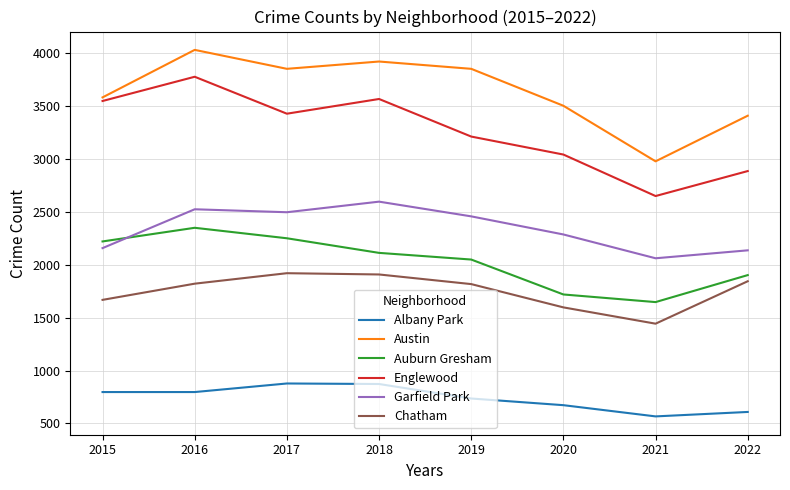

At 2016, list the series in order from largest to smallest.

Austin, Englewood, Garfield Park, Auburn Gresham, Chatham, Albany Park